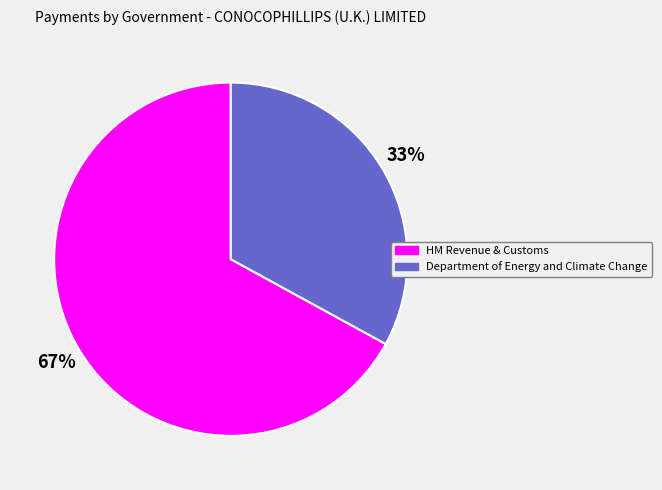

To the nearest percent, what portion does Department of Energy and Climate Change represent?

33%